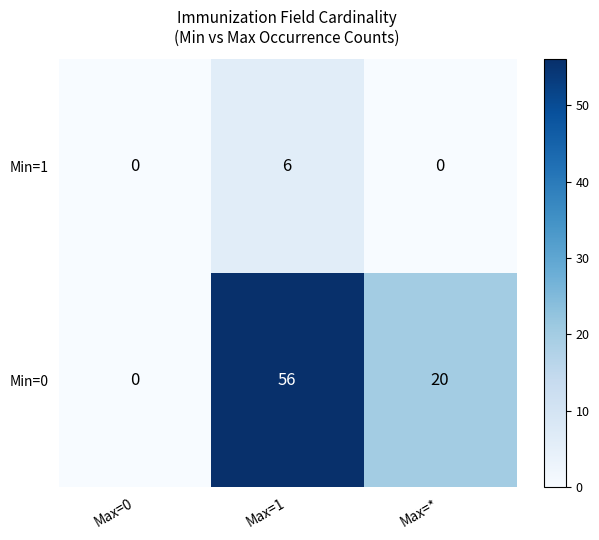

What is the sum of the Min=0 values at Max=* and Max=1?

76